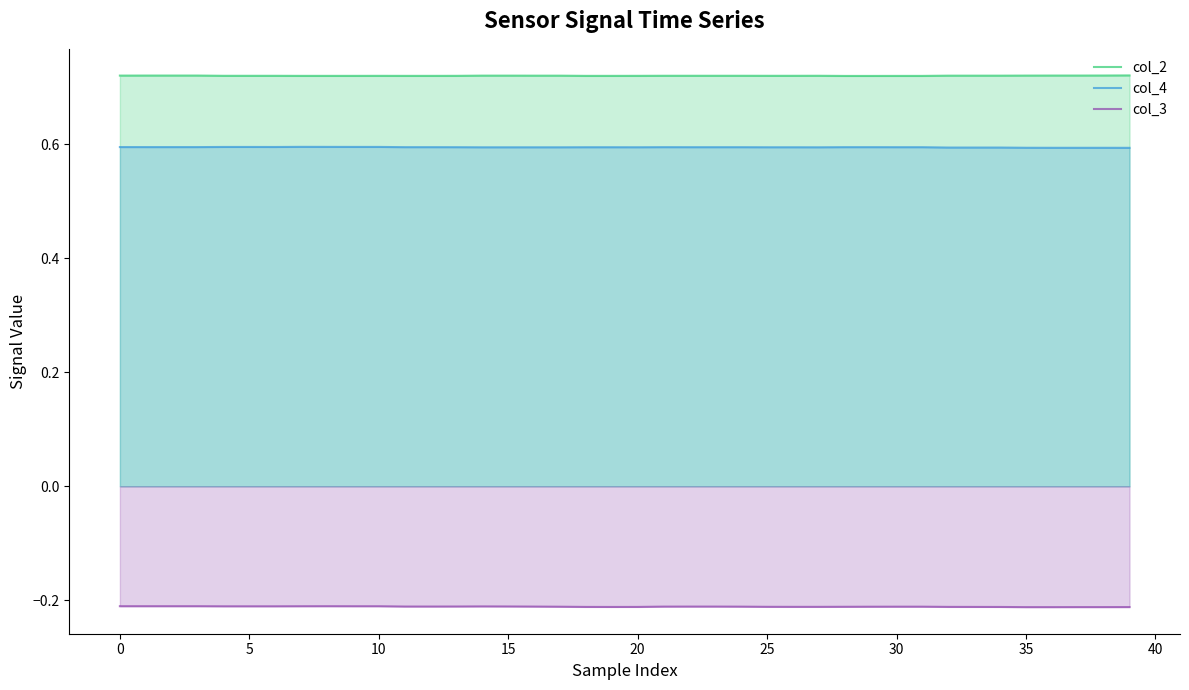

True or false: col_3 and col_4 cross at least once.

False